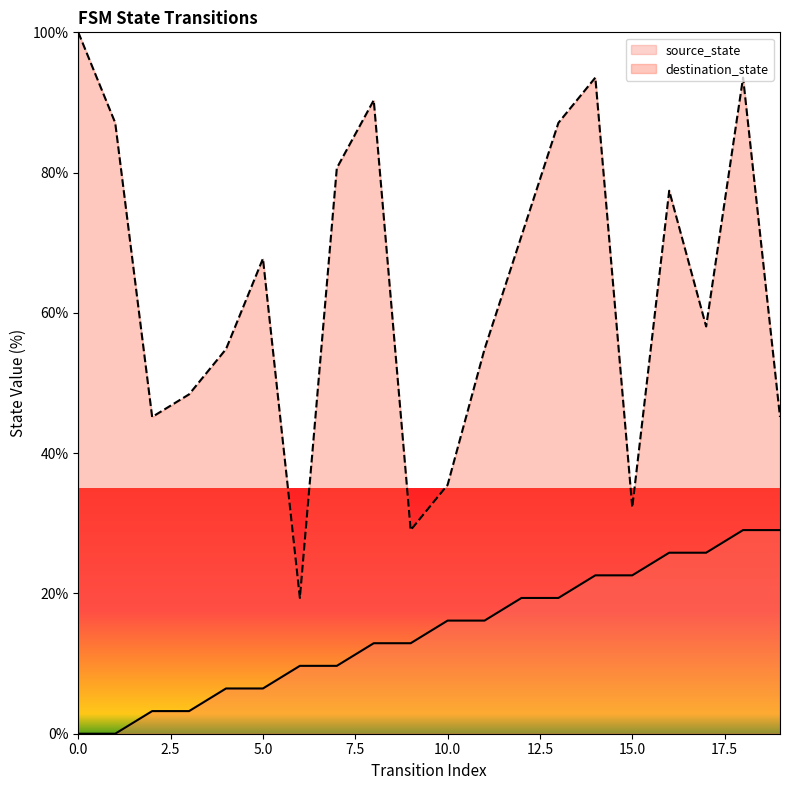

At which category is the sum across all series the highest?

18